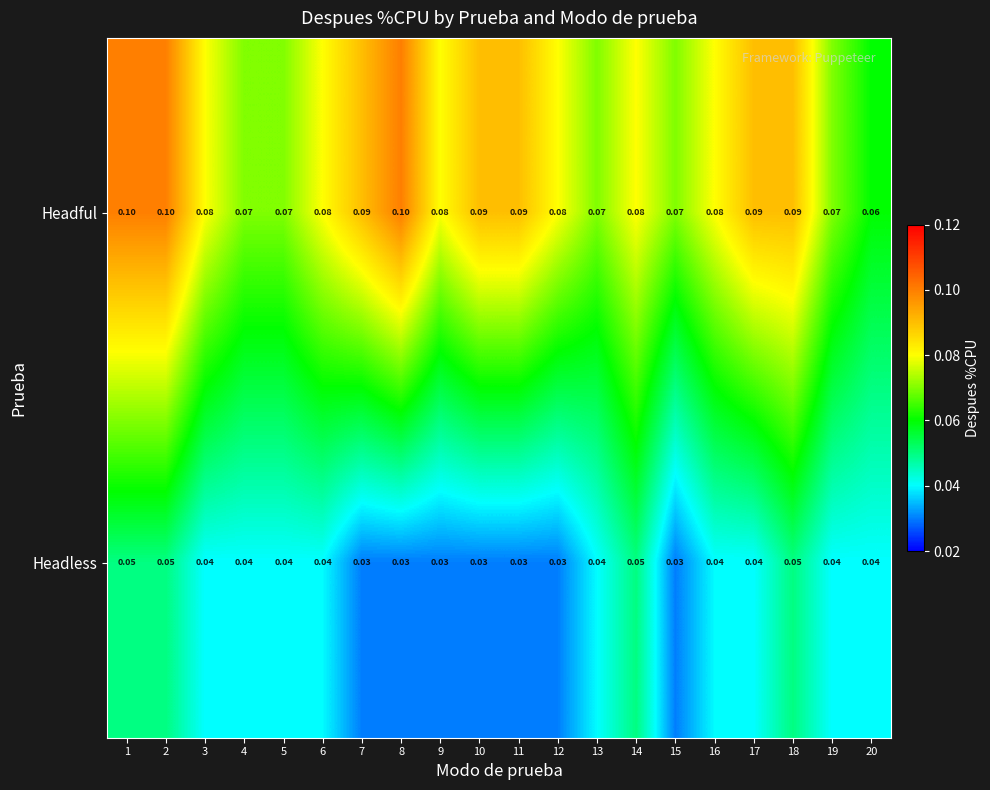

Which series has the largest total across all categories?

Headful